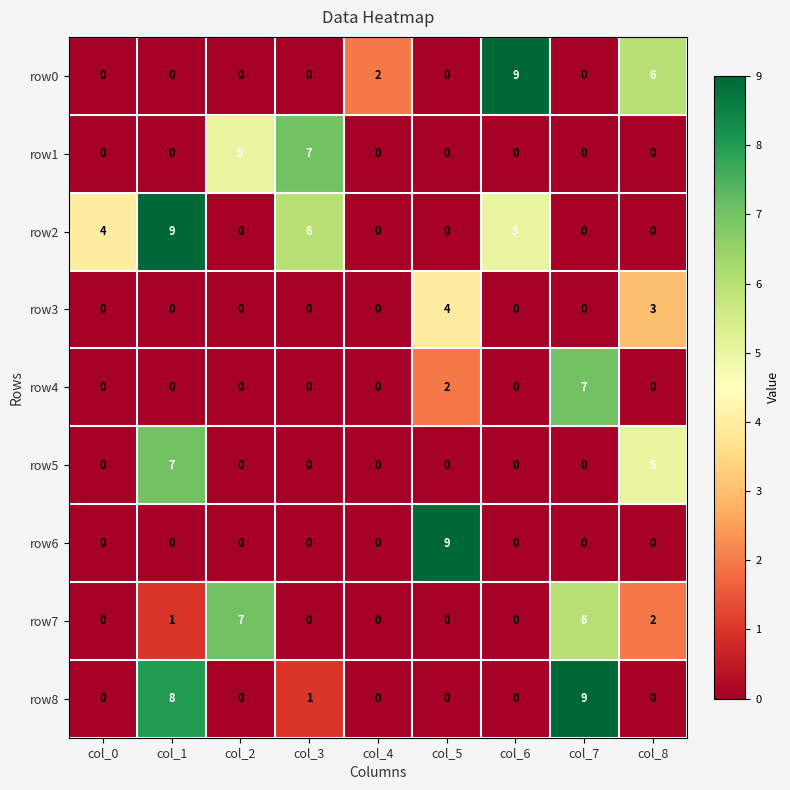

True or false: row3 has a value of 0 at col_4.

True